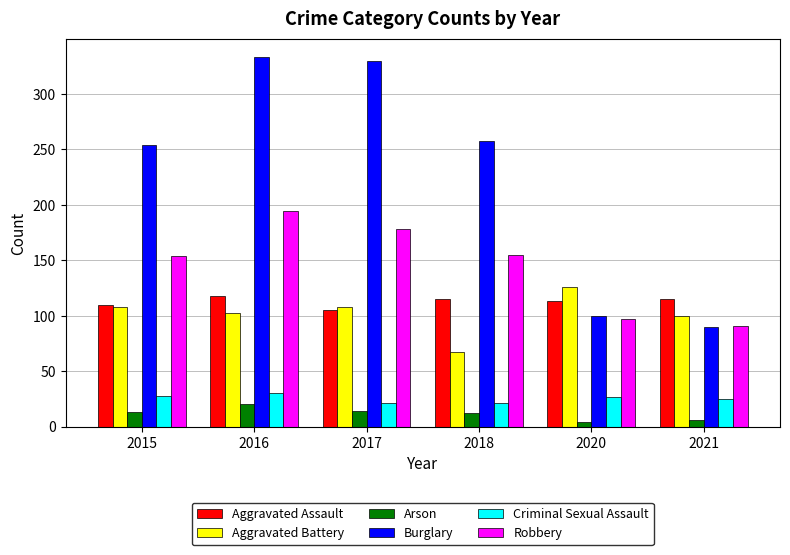

Rank the series by their maximum value, from highest to lowest.

Burglary, Robbery, Aggravated Battery, Aggravated Assault, Criminal Sexual Assault, Arson